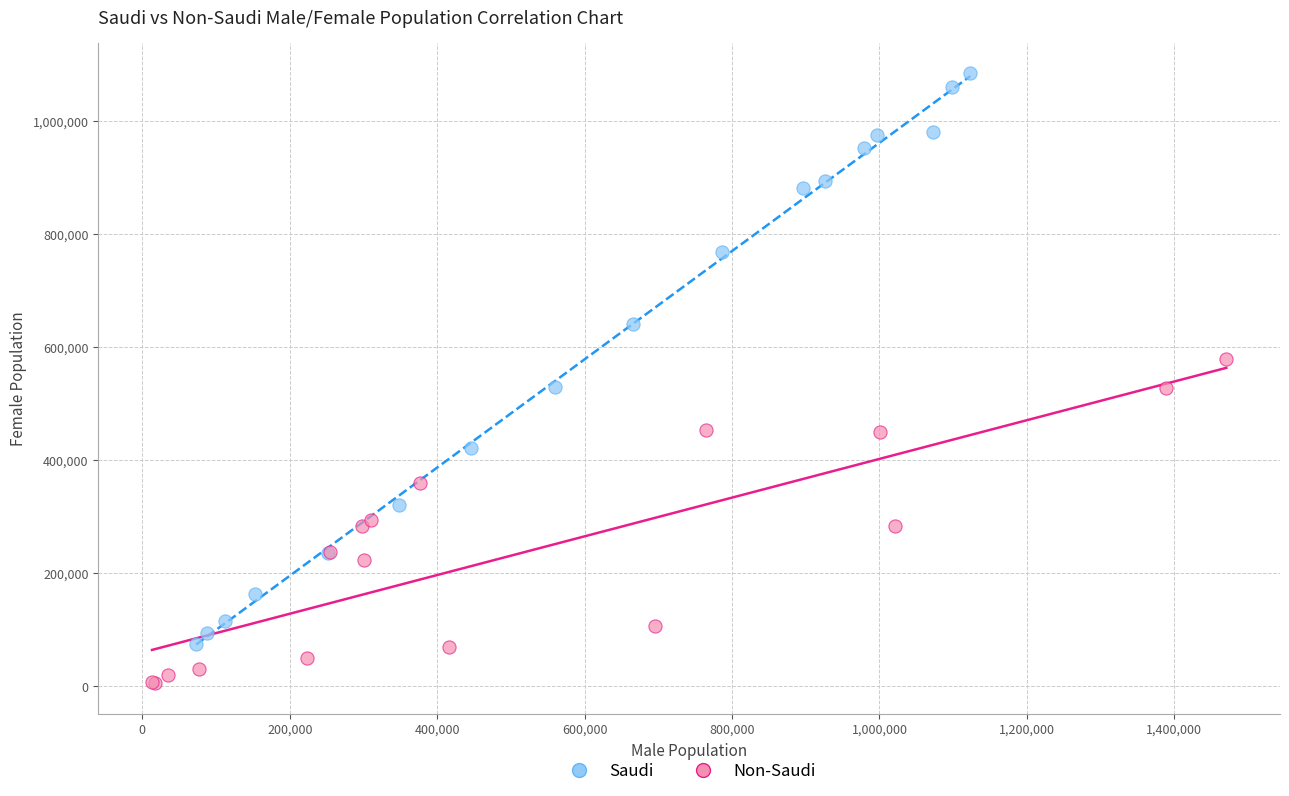

Which series contains the lowest Y value?

Non-Saudi